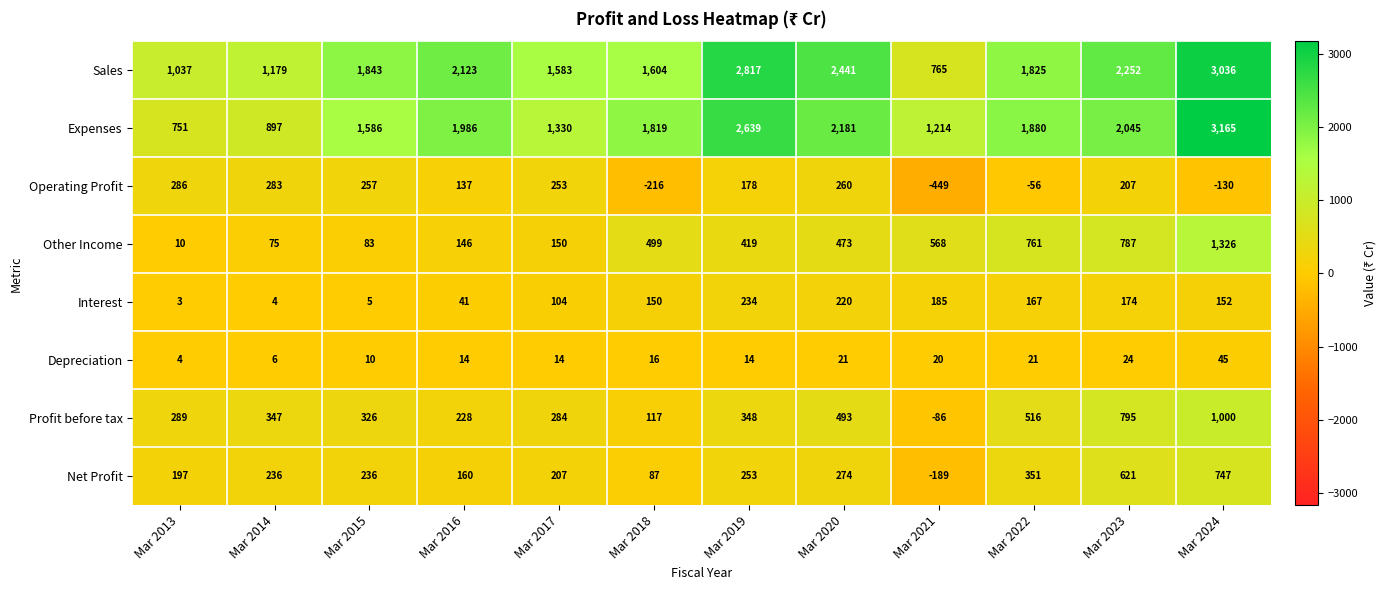

At which category is the sum across all series the highest?

Mar 2024